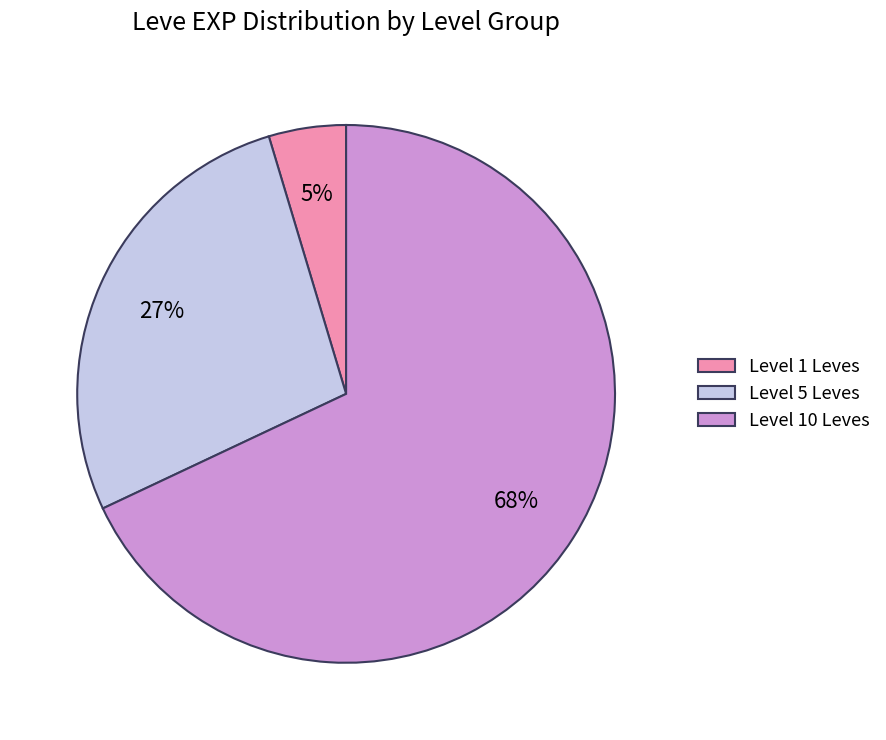

Which category has the biggest portion of the pie?

Level 10 Leves